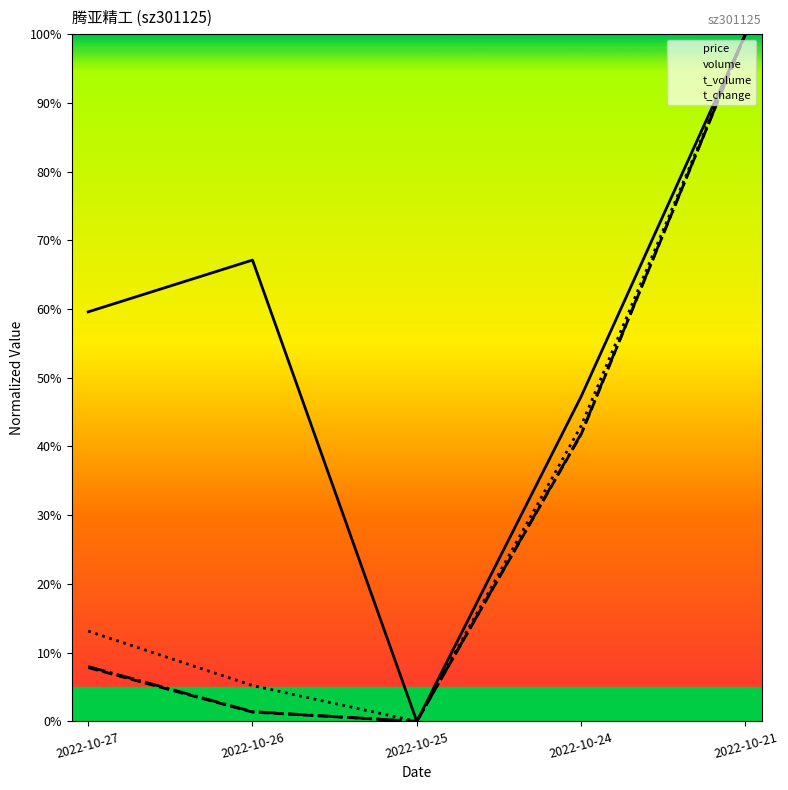

True or false: volume and price cross at least once.

False